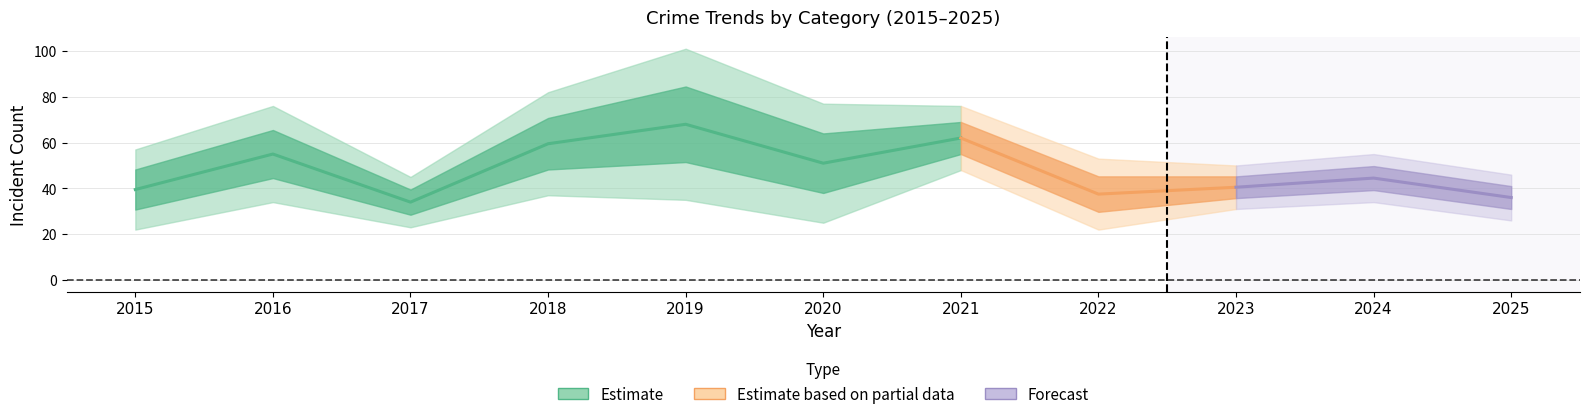

Which category has the highest value across all series?

2019